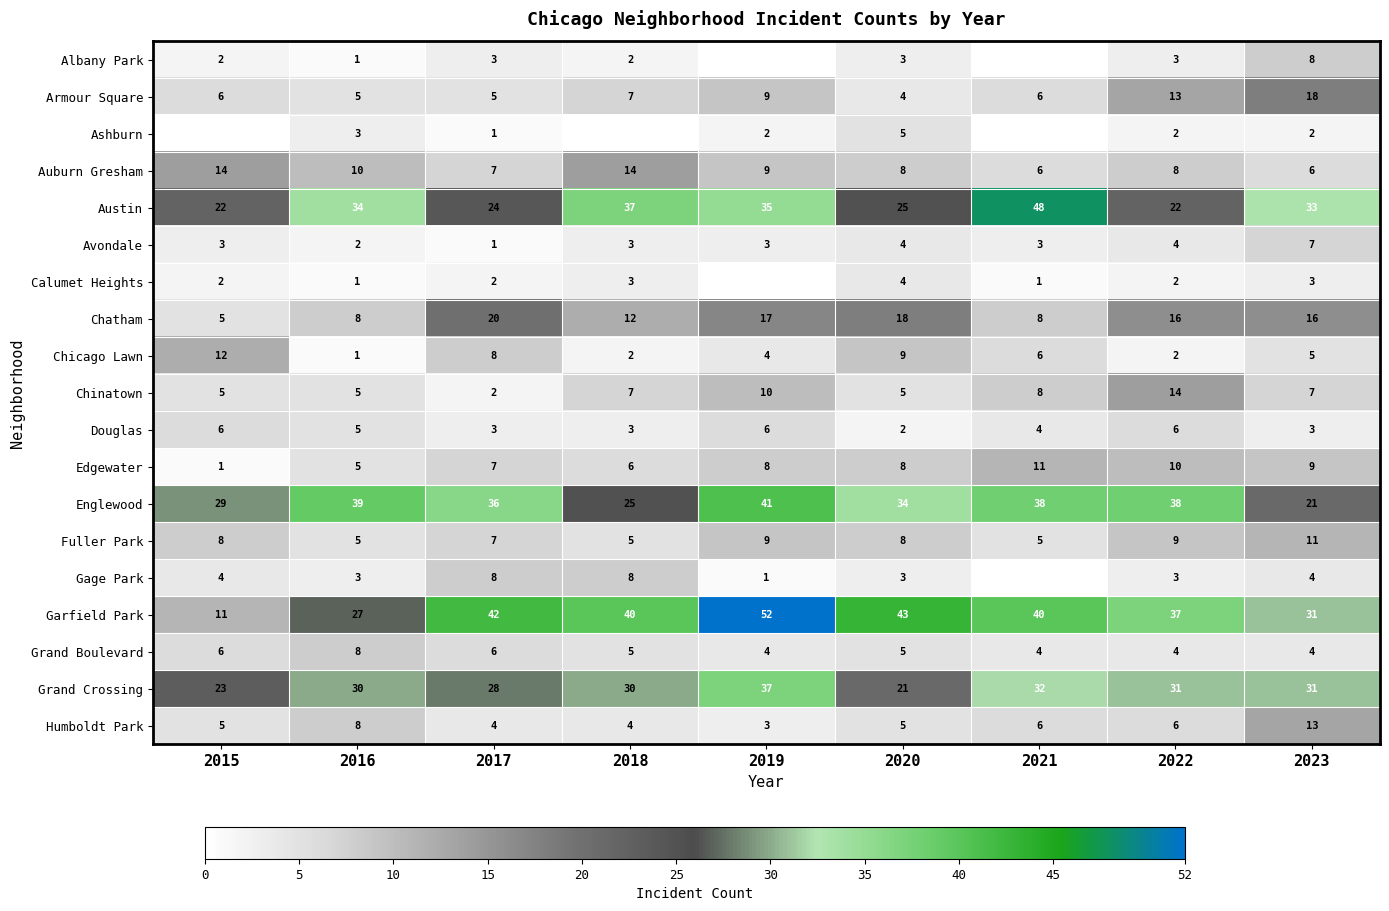

What is the average value of the Englewood series?

33